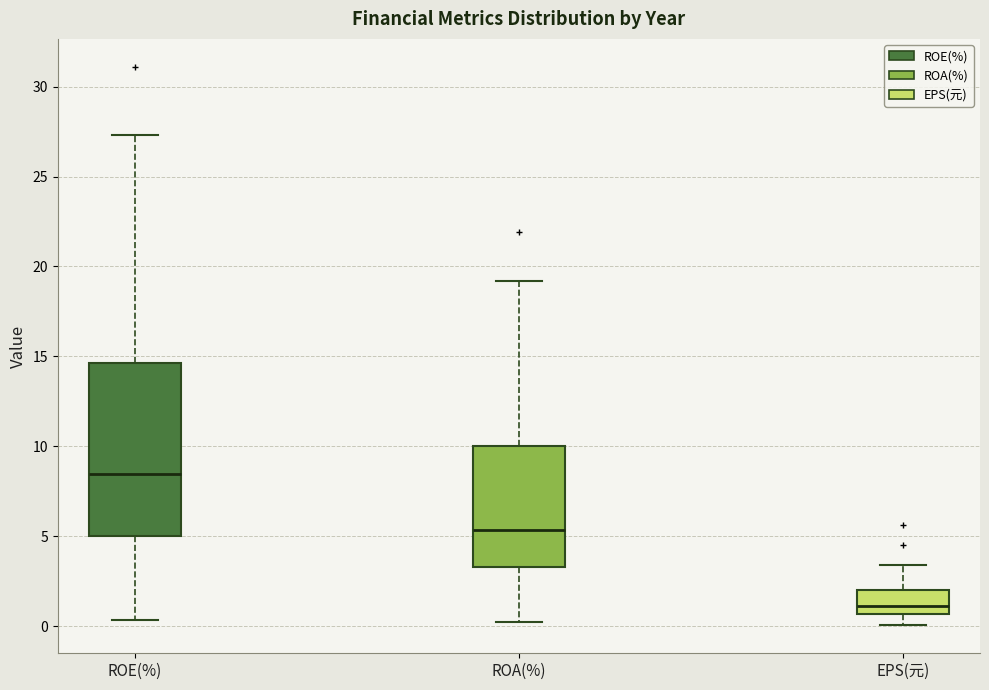

Which box's median line is the highest?

ROE(%)